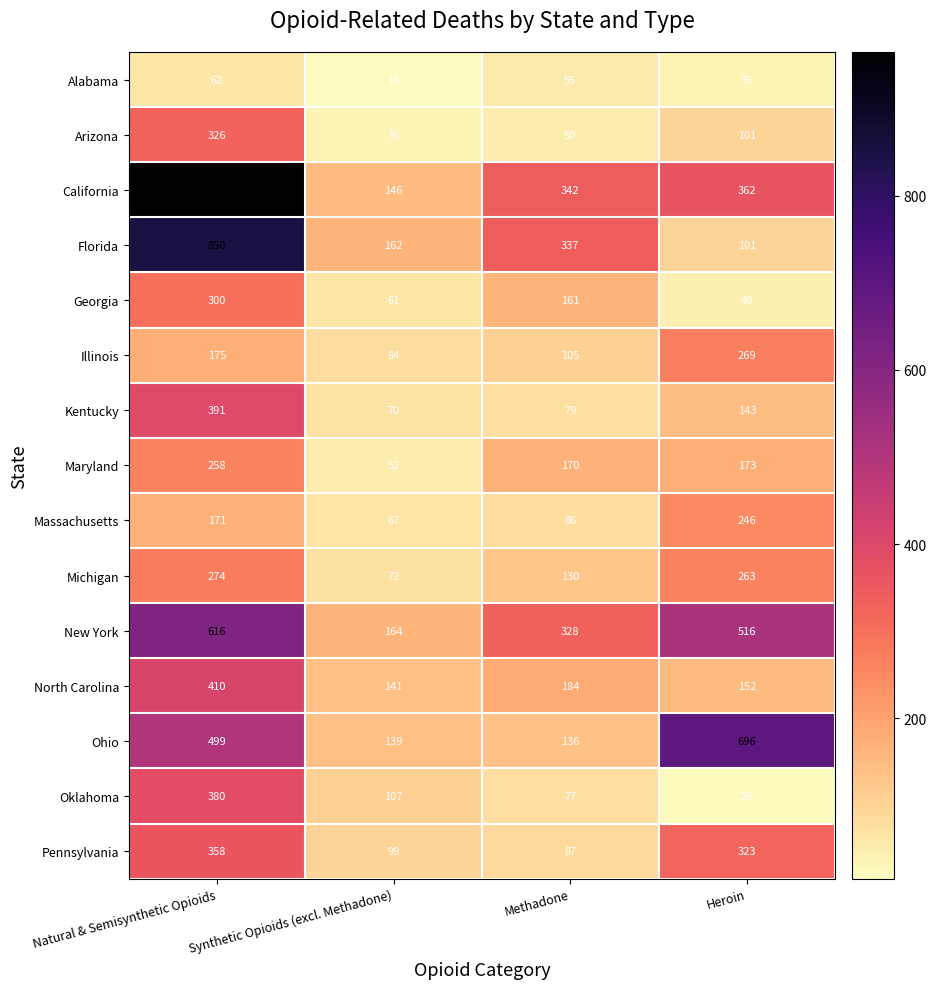

The Arizona series shows 210 at Natural & Semisynthetic Opioids. True or false?

False